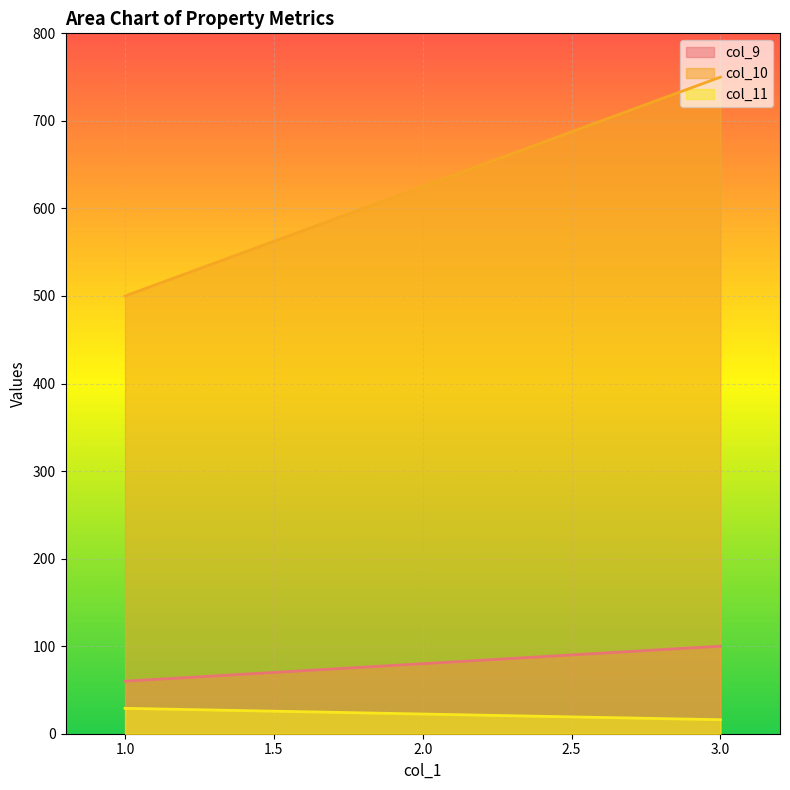

How many lines are shown in the chart?

3